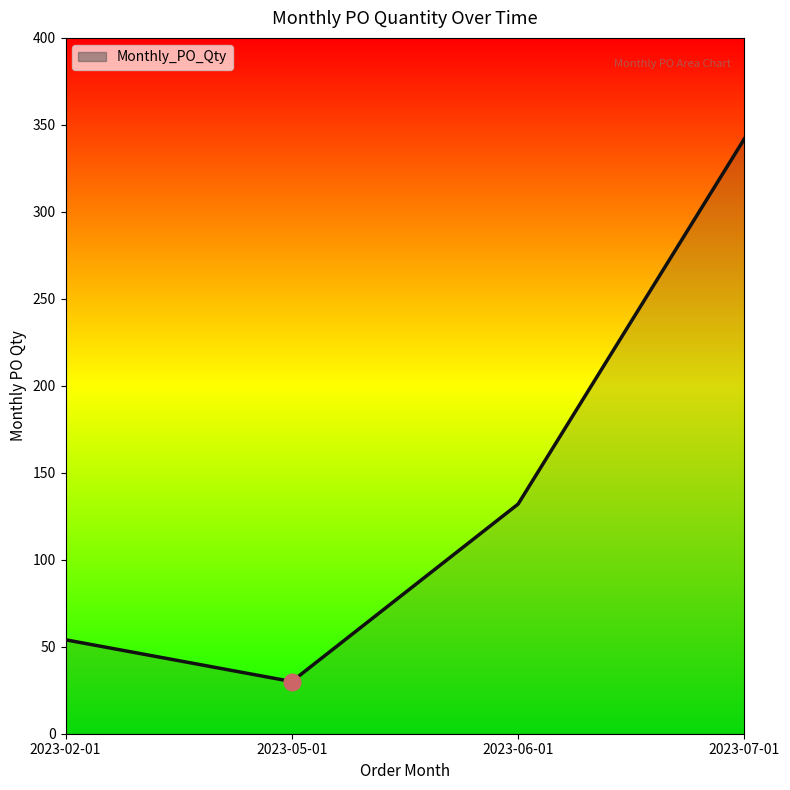

Does the chart have visible grid lines?

No